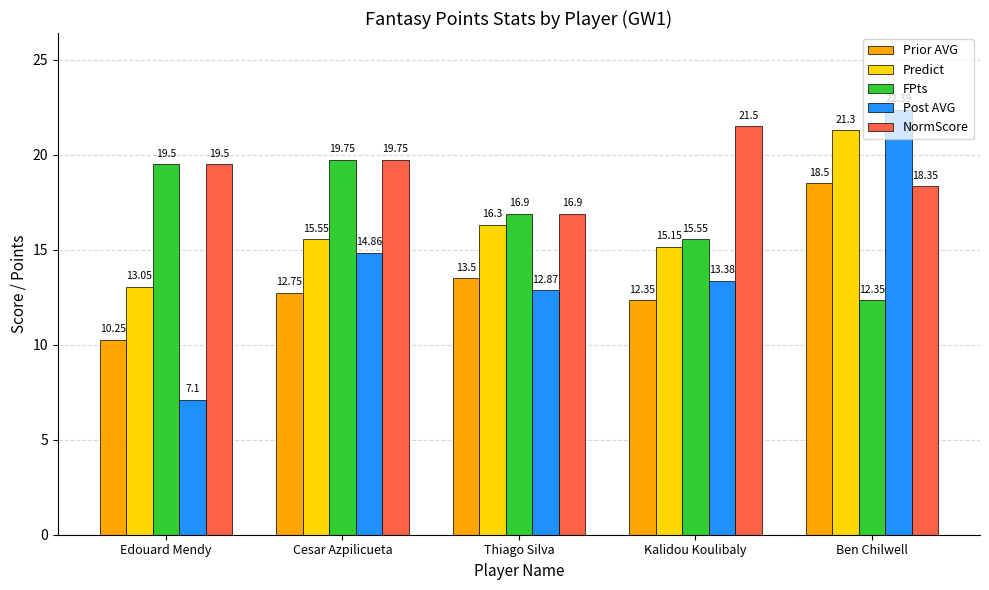

Are the bars grouped side by side (vs. stacked)?

Yes